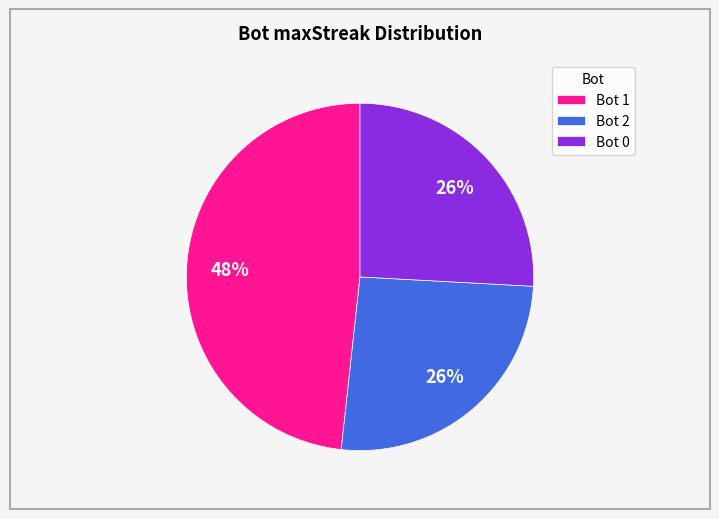

How many slices are in this pie chart?

3